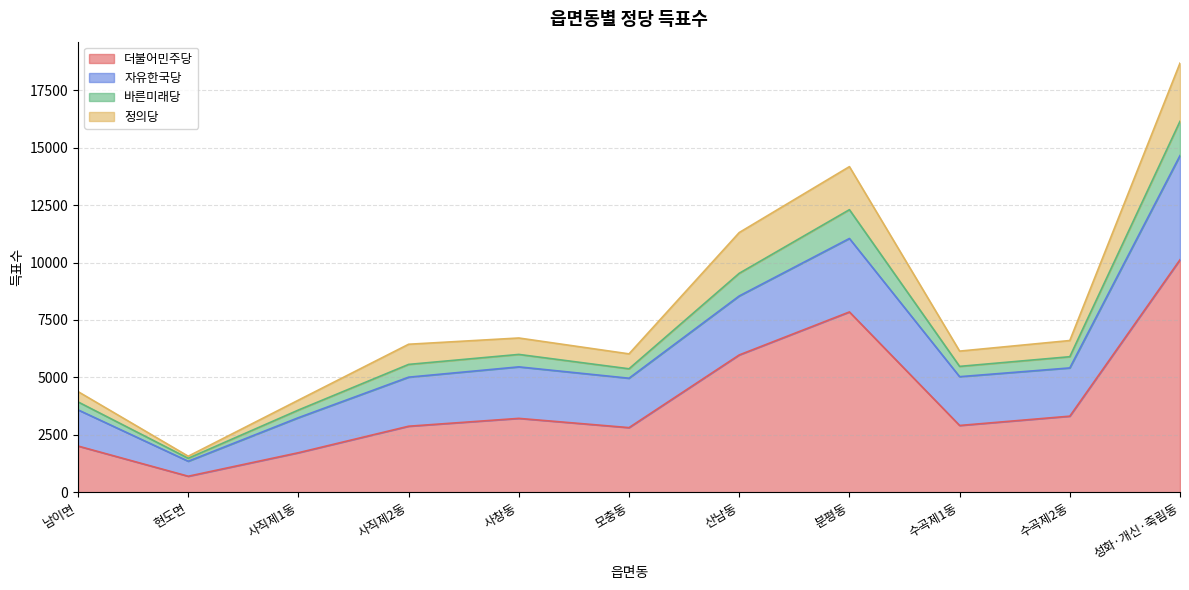

At which label does 더불어민주당 reach its minimum?

현도면